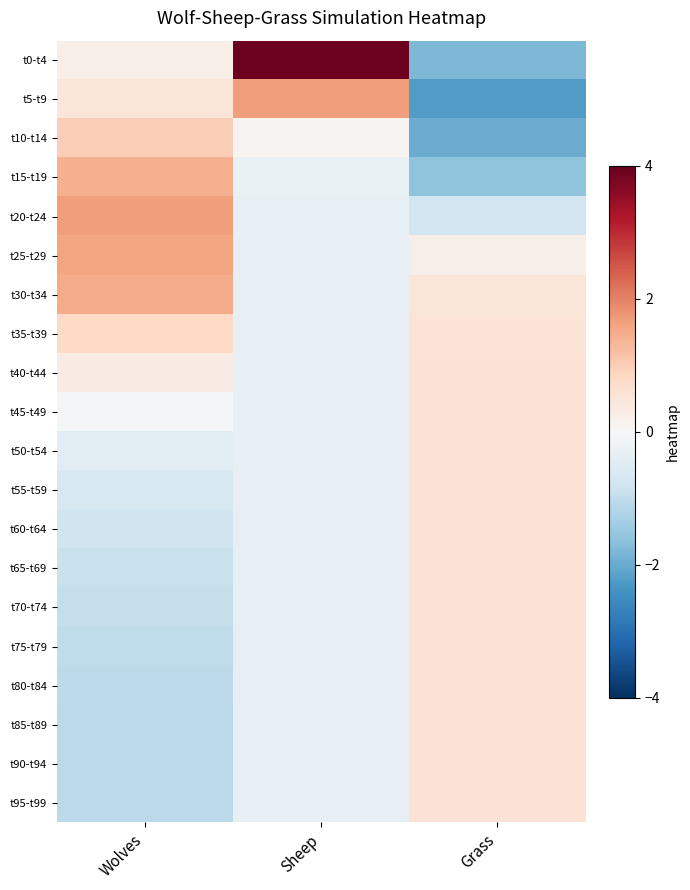

Which category has the highest value across all series?

Sheep